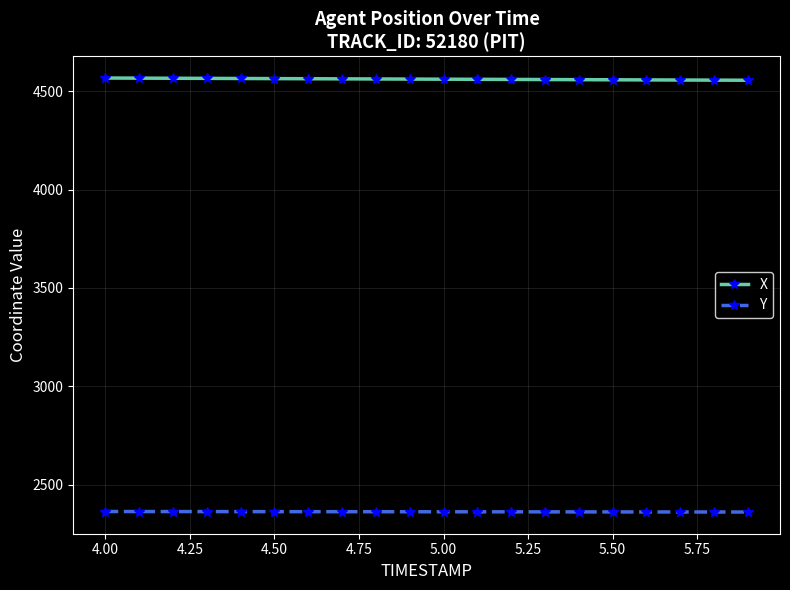

How many lines are shown in the chart?

2